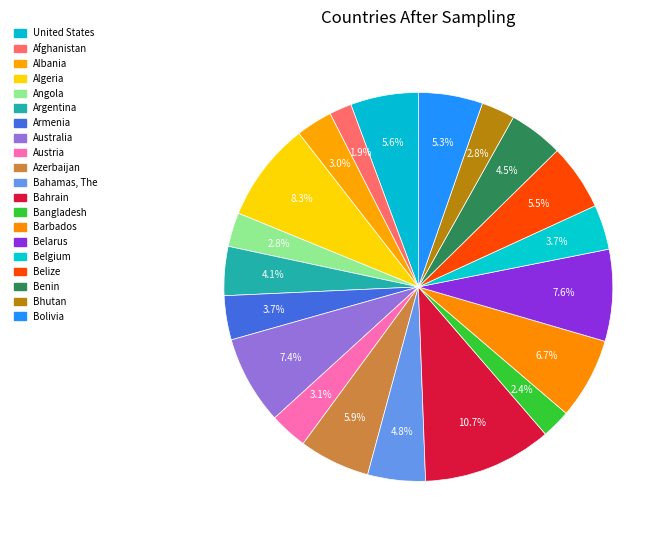

Rank the categories by value from lowest to highest.

Afghanistan, Bangladesh, Bhutan, Angola, Albania, Austria, Armenia, Belgium, Argentina, Benin, Bahamas, The, Bolivia, Belize, United States, Azerbaijan, Barbados, Australia, Belarus, Algeria, Bahrain